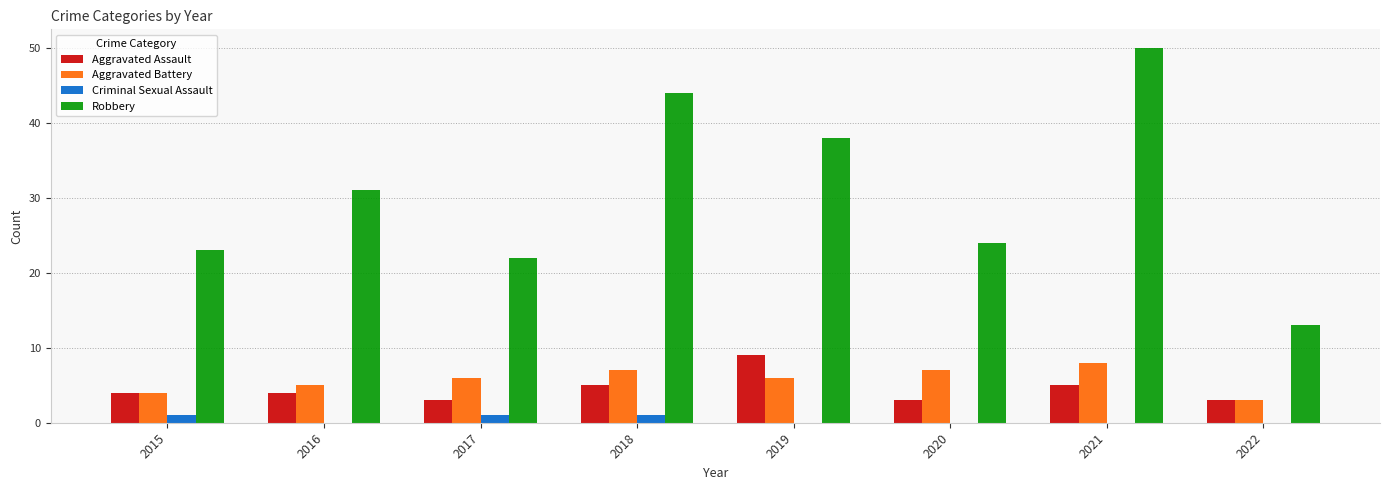

Does the chart contain stacked bars?

No